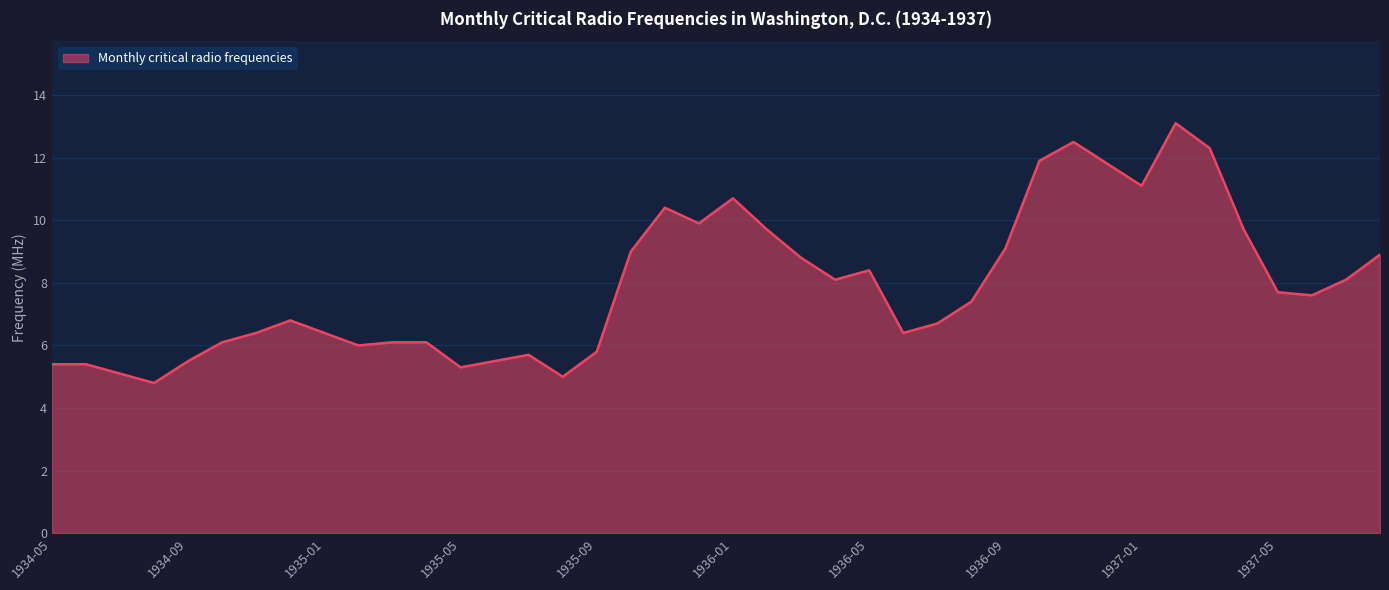

What is the difference between the maximum and minimum values?

8.3